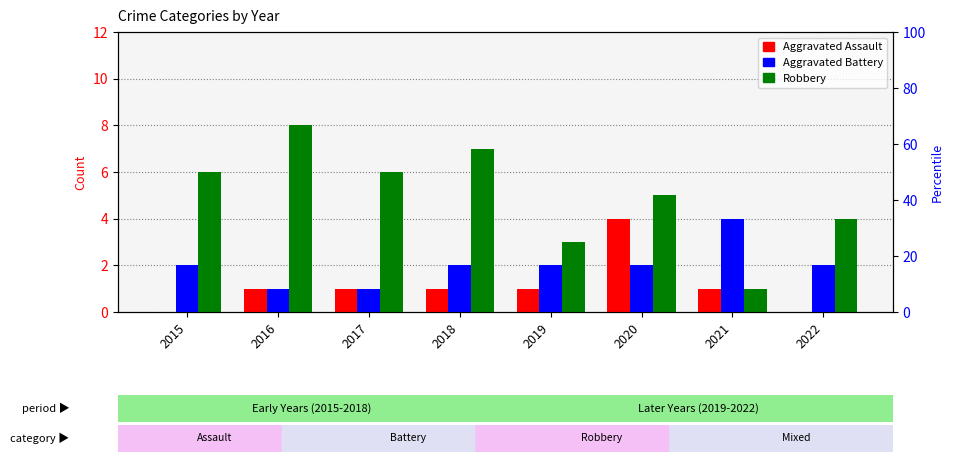

What is the greatest value displayed?

8